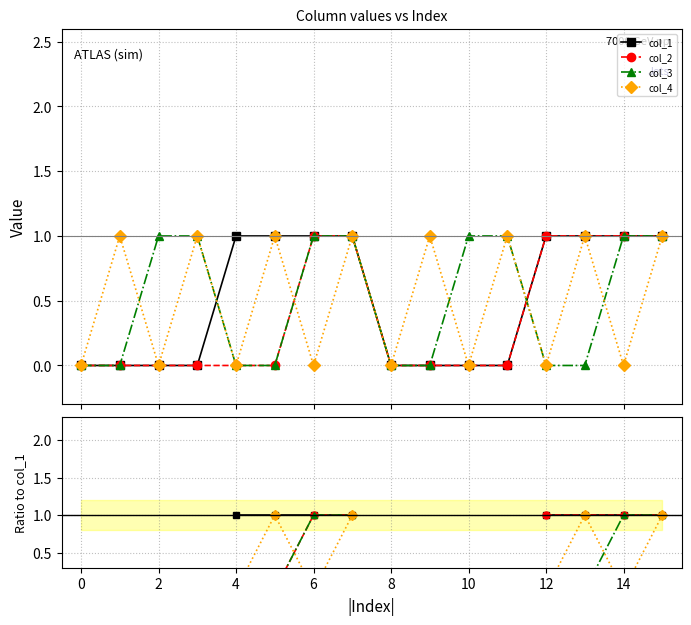

The col_3 series shows 0.7 at 6. True or false?

False